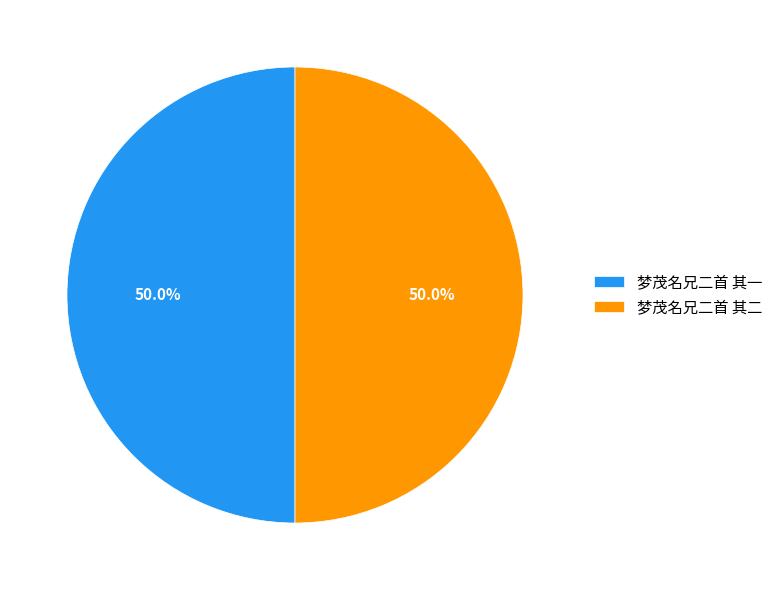

To the nearest percent, what portion does 梦茂名兄二首 其二 represent?

50%